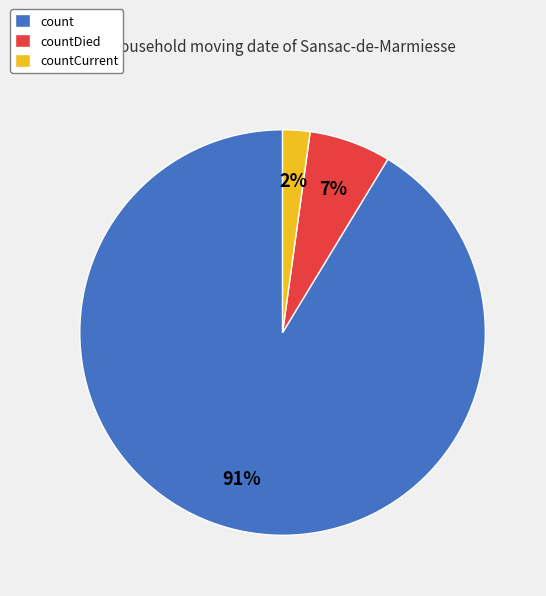

To the nearest percent, what is the average slice percentage?

33%